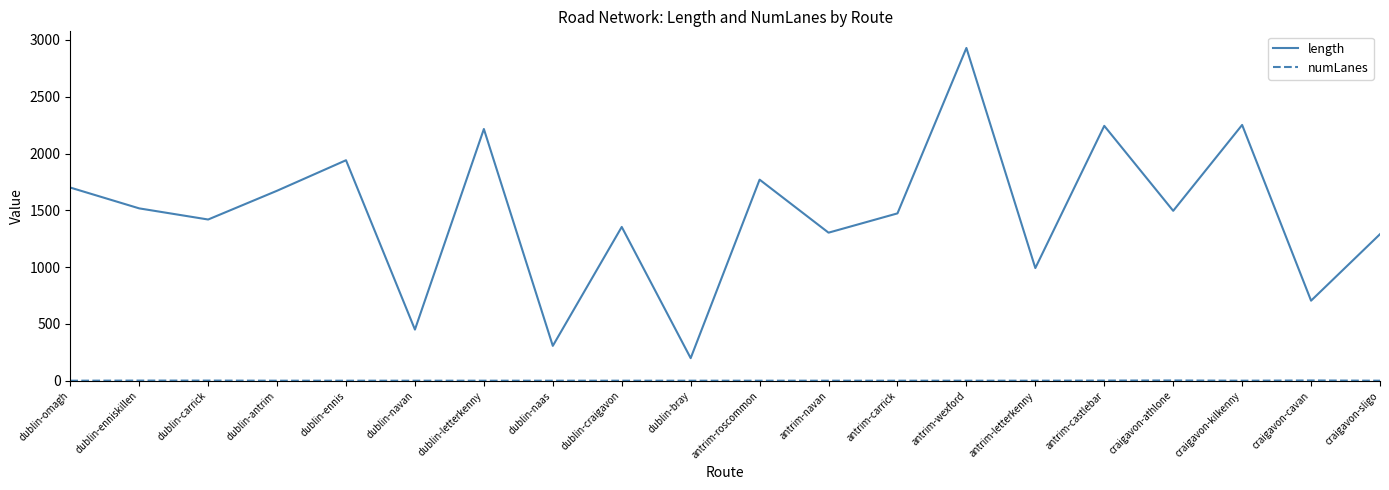

The value of length at antrim-castlebar is 2243.2. True or false?

True